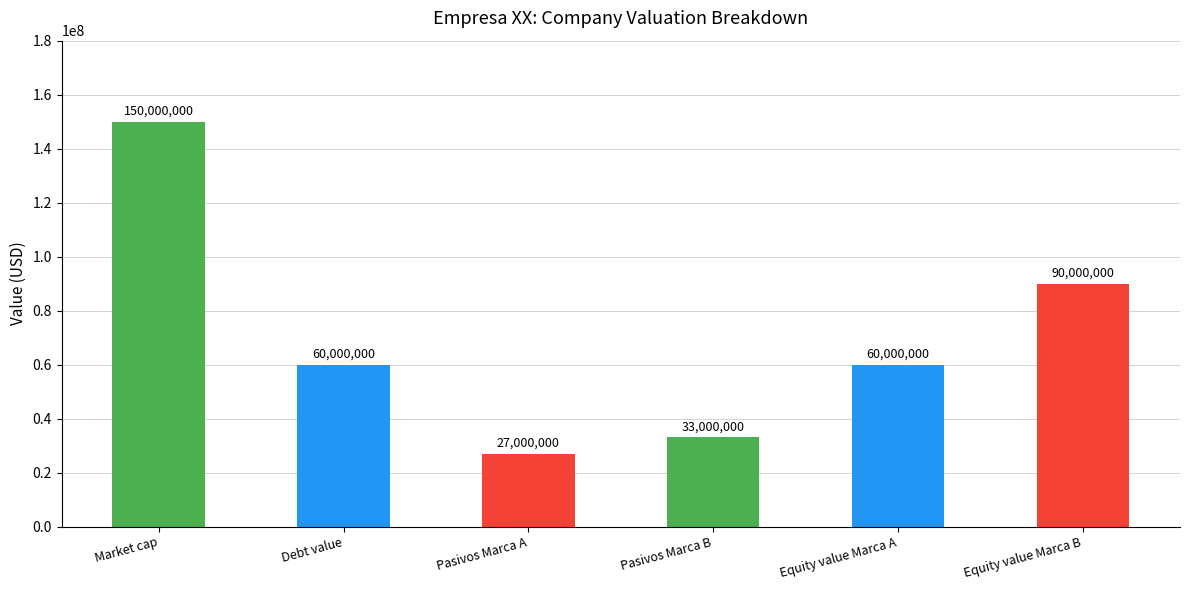

Reading right to left, transcribe all the data shown in this chart.

Equity value Marca B=90000000	Equity value Marca A=60000000	Pasivos Marca B=33000000	Pasivos Marca A=27000000	Debt value=60000000	Market cap=150000000